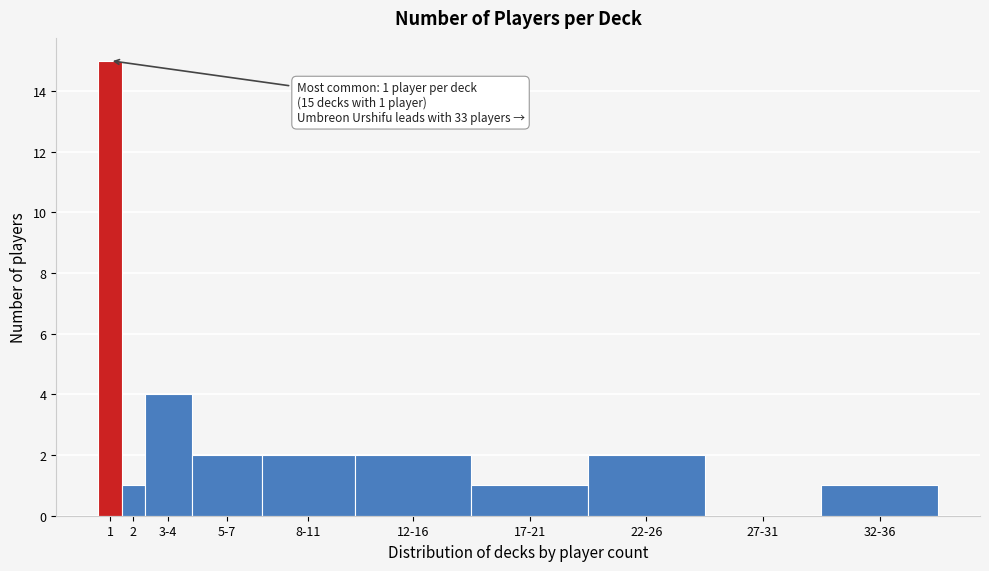

Reading left to right, transcribe all the data shown in this chart.

1=15	2=1	3-4=4	5-7=2	8-11=2	12-16=2	17-21=1	22-26=2	27-31=0	32-36=1